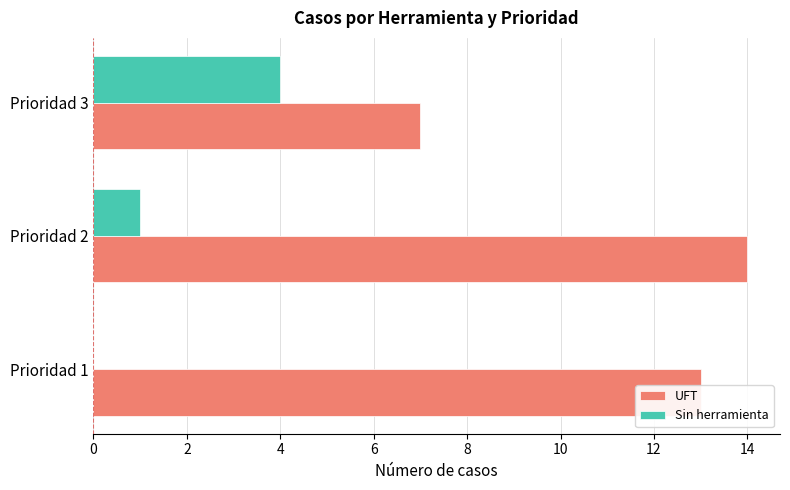

The Sin herramienta series shows -2 at Prioridad 1. True or false?

False